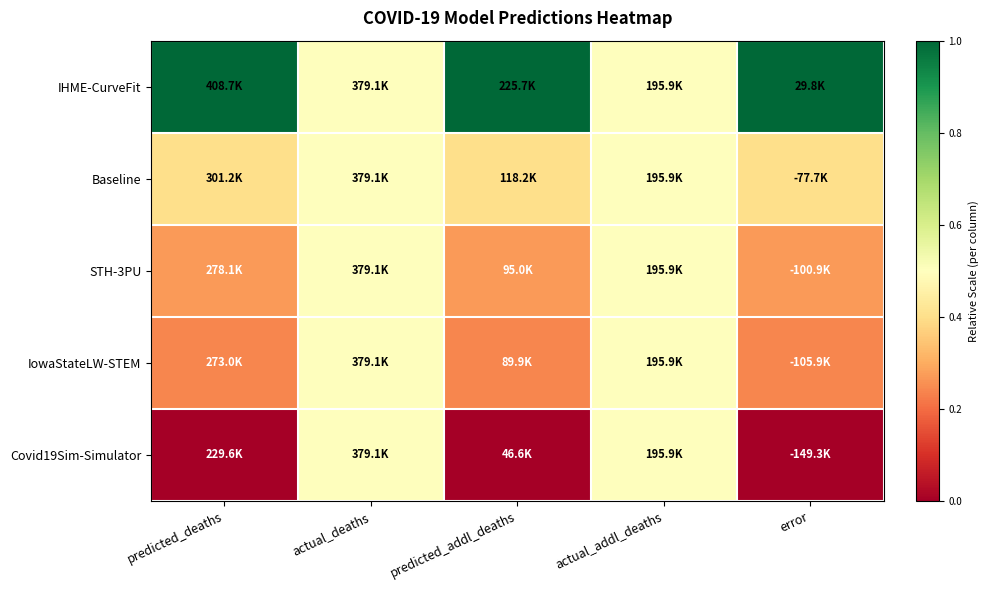

How many series are shown in this chart?

5